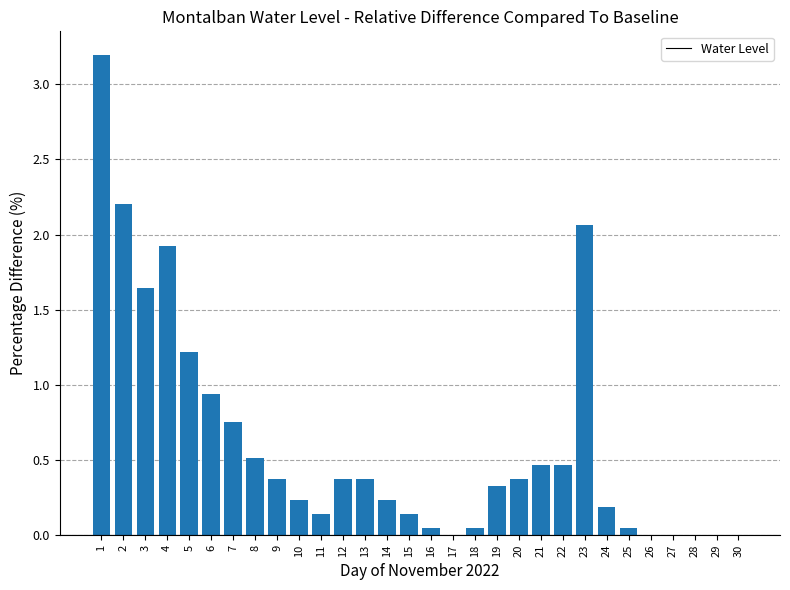

What is the sum of all values?

18.3